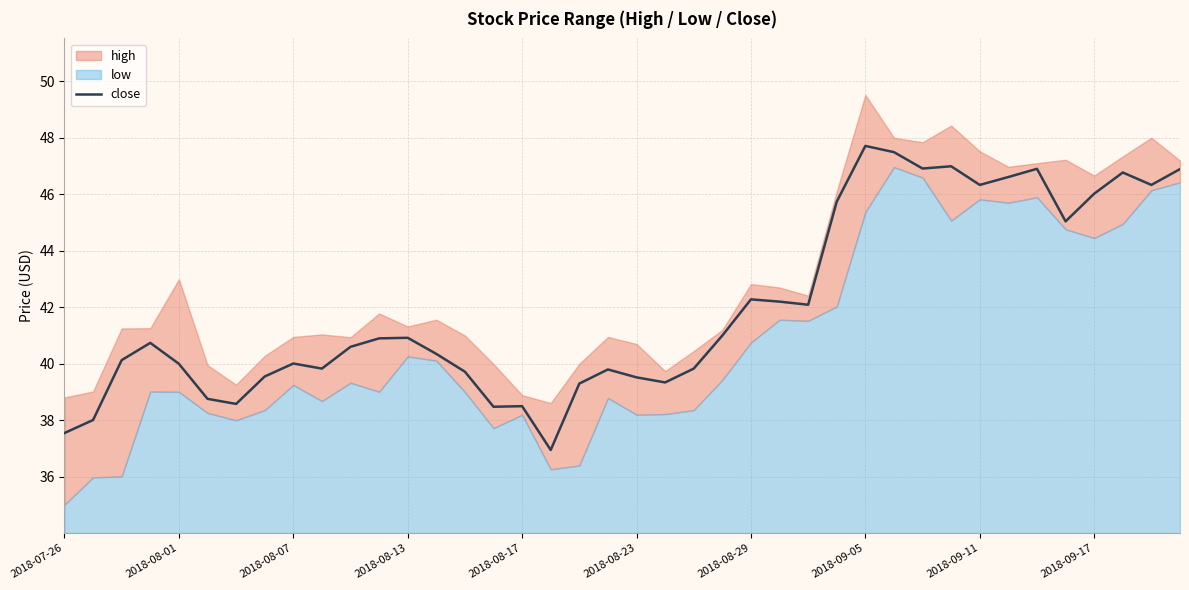

Does the chart display data point markers on the line(s)?

No